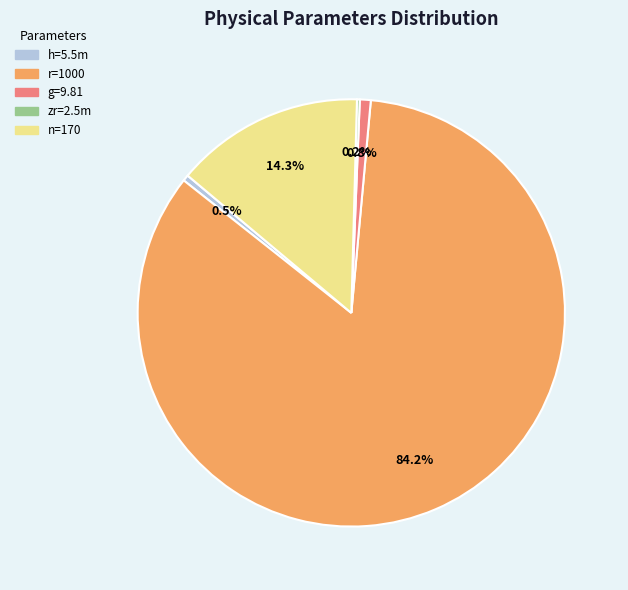

Does any single category account for the majority?

Yes